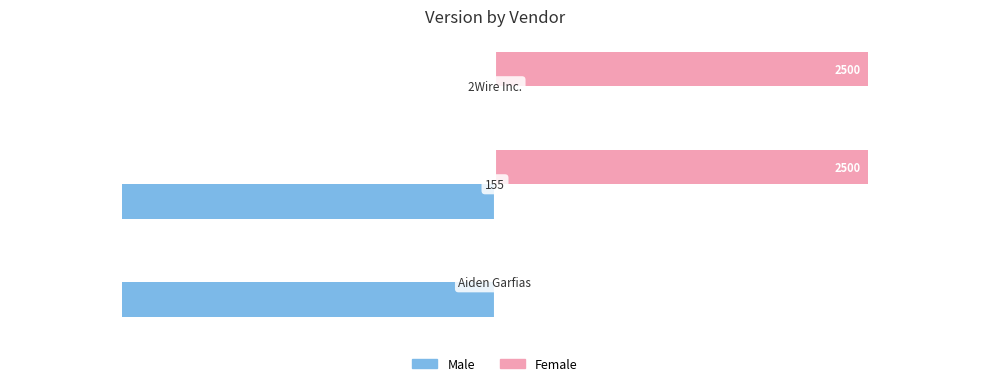

What are all the series names shown in the legend?

Male, Female